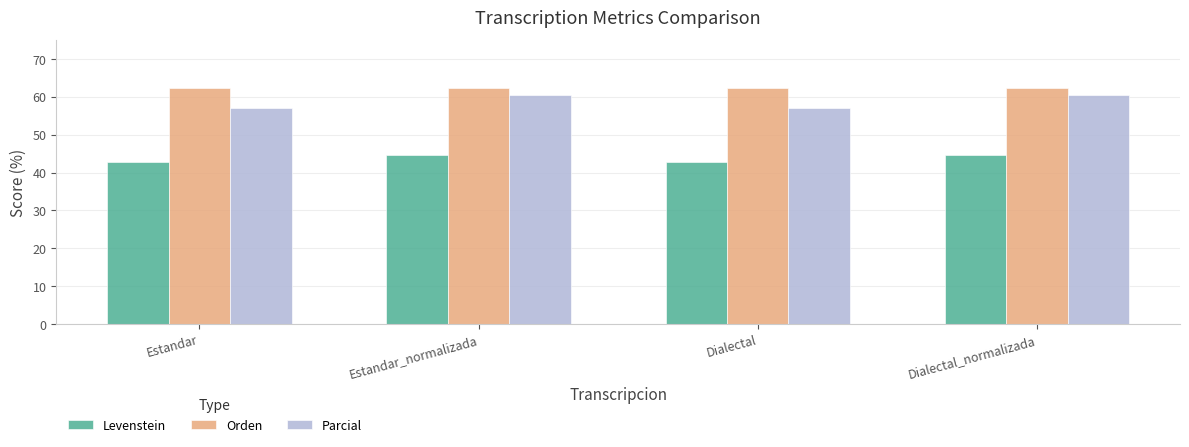

List the series in order of their peak value, highest first.

Orden, Parcial, Levenstein